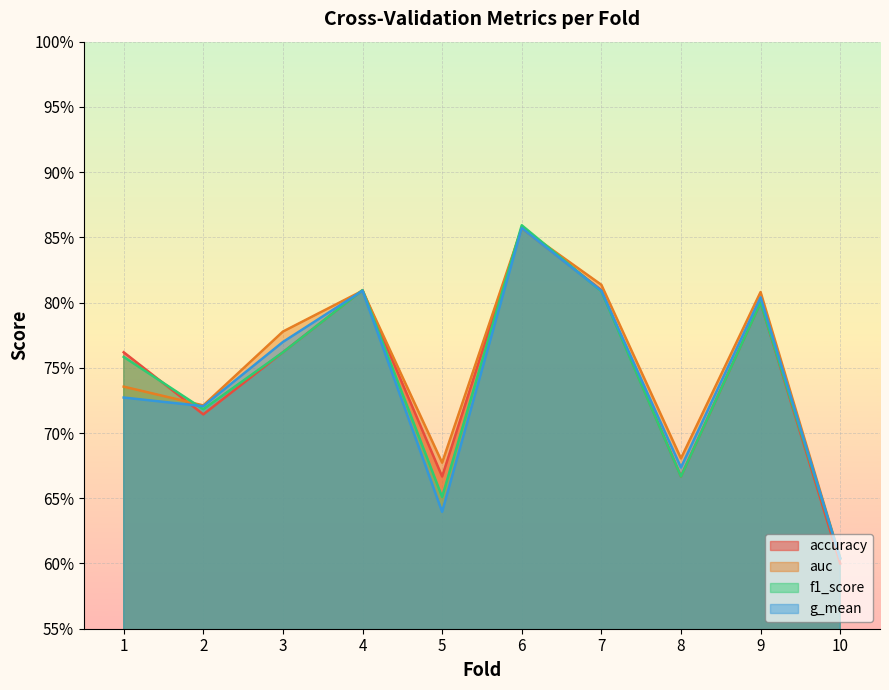

Reading left to right, extract all data points from this chart.

accuracy: 0.8	0.7	0.8	0.8	0.7	0.9	0.8	0.7	0.8	0.6
auc: 0.7	0.7	0.8	0.8	0.7	0.9	0.8	0.7	0.8	0.6
f1_score: 0.8	0.7	0.8	0.8	0.7	0.9	0.8	0.7	0.8	0.6
g_mean: 0.7	0.7	0.8	0.8	0.6	0.9	0.8	0.7	0.8	0.6